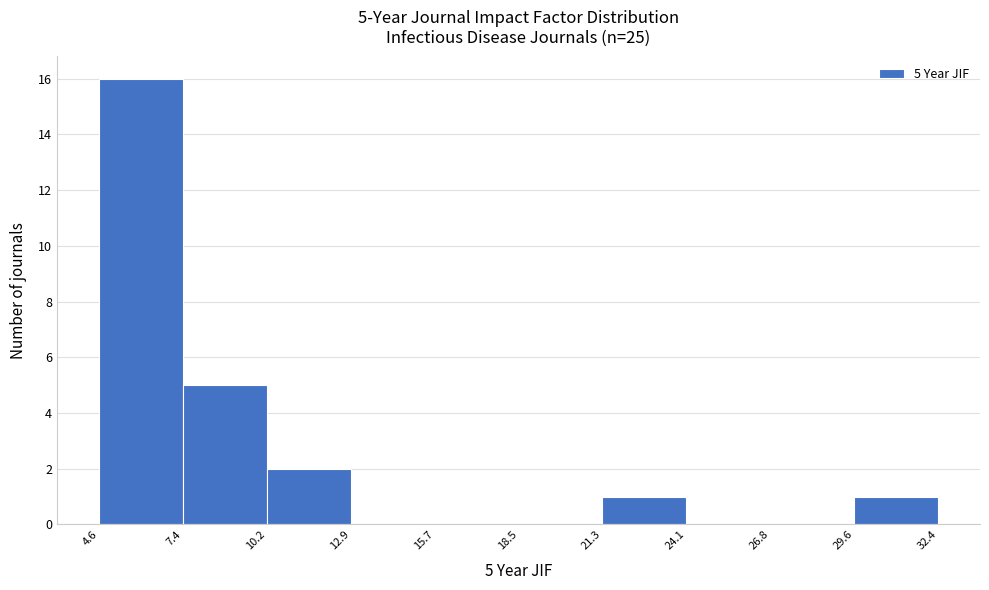

Over which range of the x-axis is the bar tallest?

4.6 to 7.4